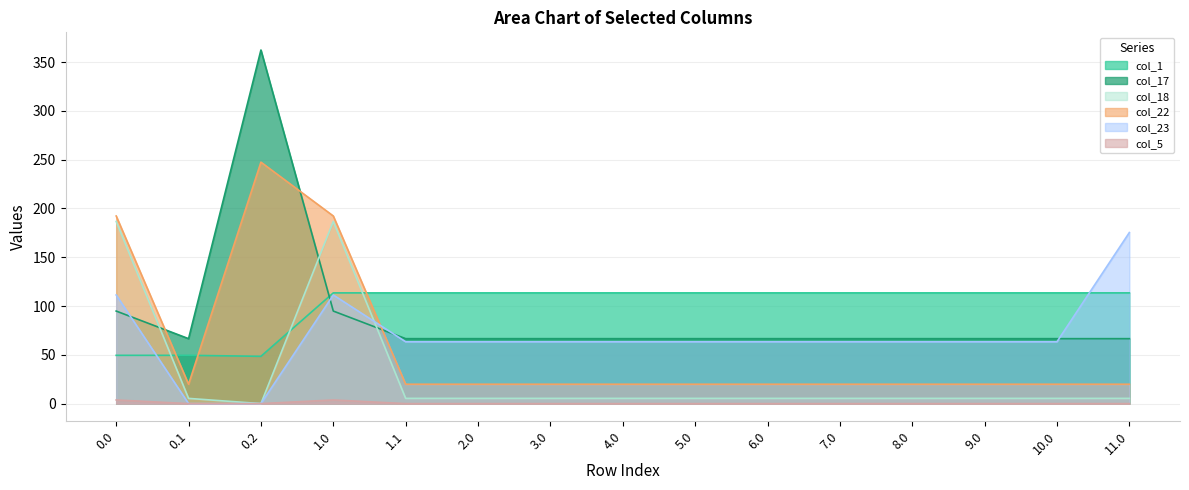

In col_5, how many points are higher than both neighbors (excluding endpoints)?

1